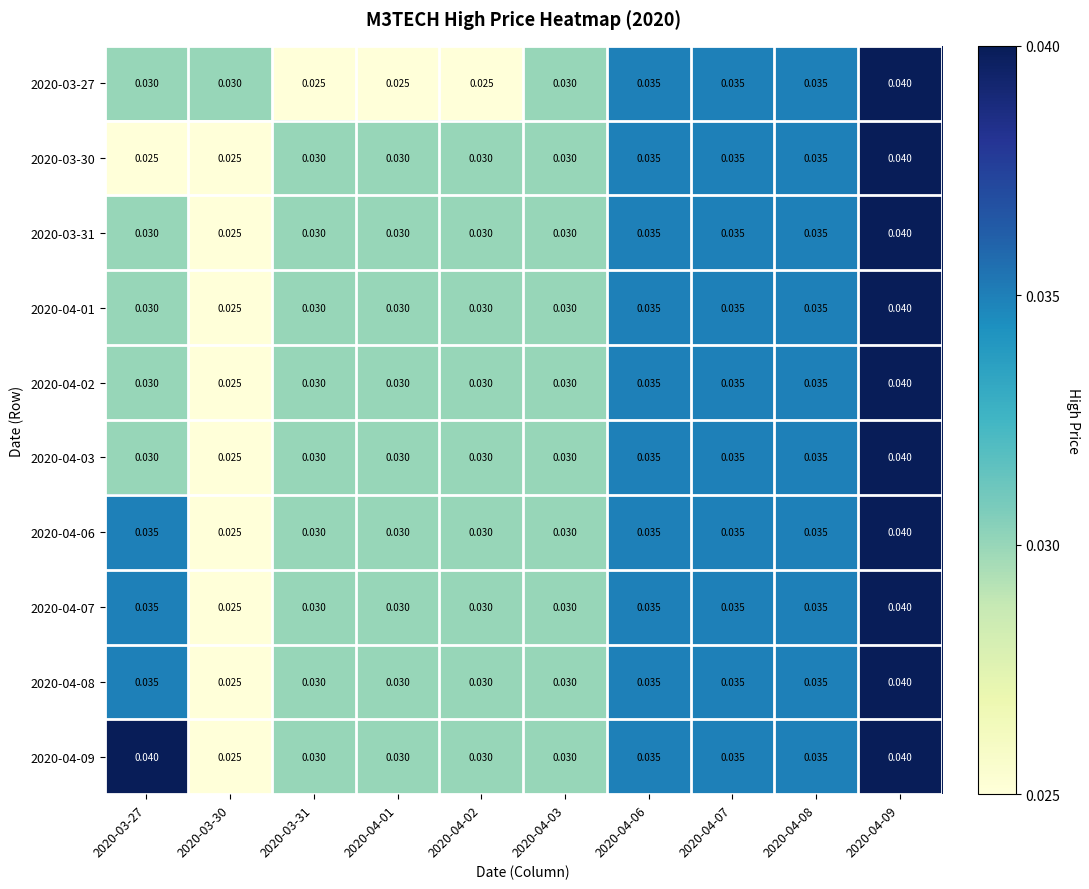

Is the value of 2020-03-31 at 2020-04-09 greater than the value of 2020-04-01 at 2020-04-06?

Yes